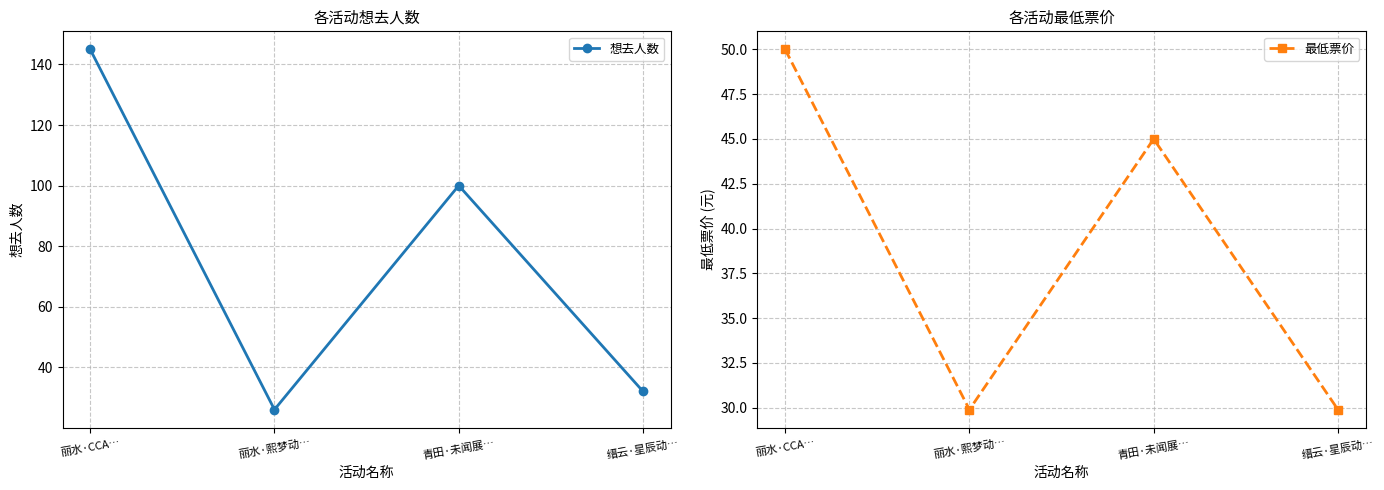

What is the label of the 3rd point from the left?

青田·未闻展…